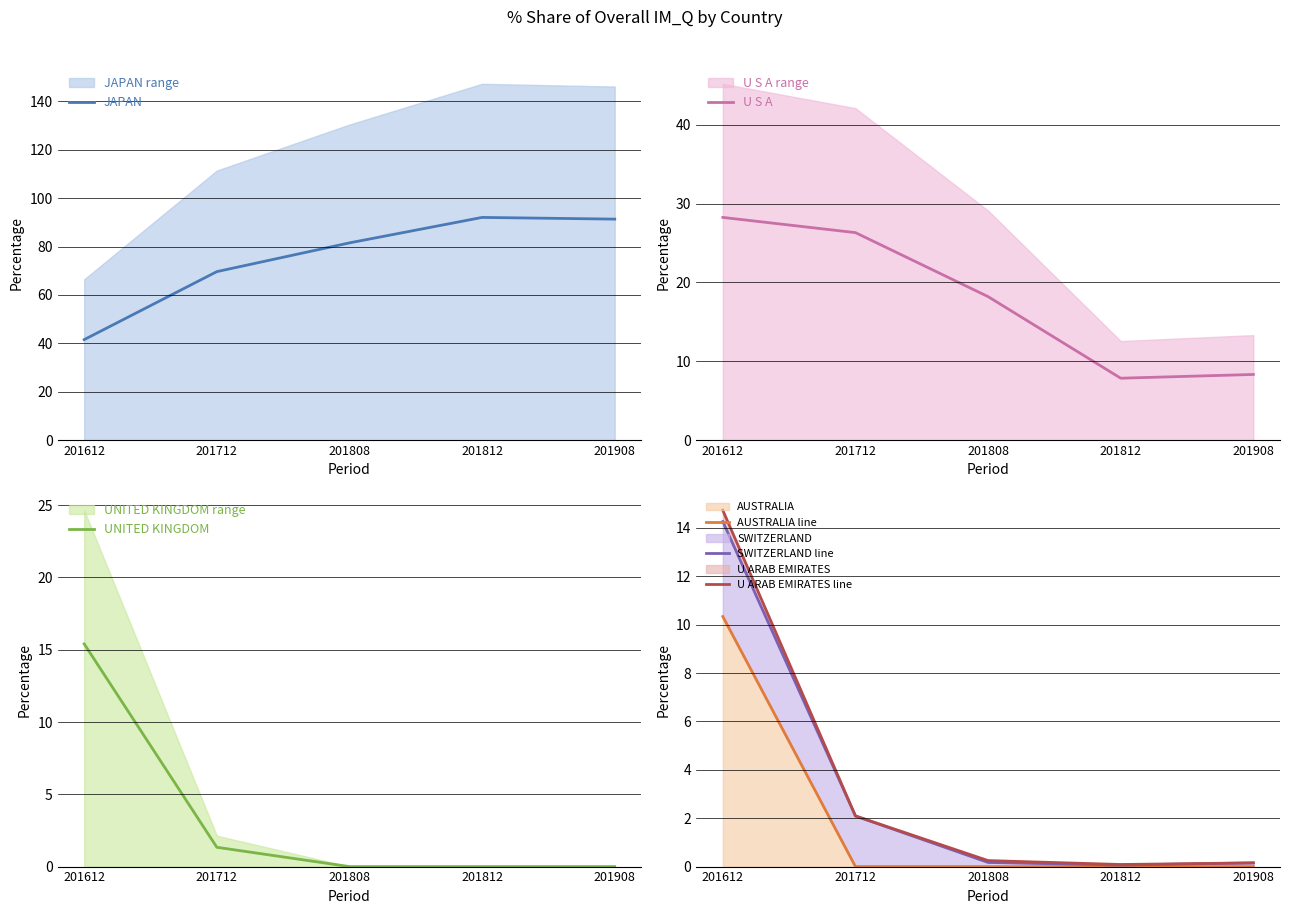

Reading left to right, extract all data points from this chart.

JAPAN: 201612=41.5	201712=69.6	201808=81.5	201812=92.1	201908=91.3
U S A: 201612=28.2	201712=26.3	201808=18.2	201812=7.8	201908=8.3
UNITED KINGDOM: 201612=15.4	201712=1.3	201808=0.0	201812=0.0	201908=0.0
AUSTRALIA line: 201612=10.3	201712=0.0	201808=0.0	201812=0.0	201908=0.0
SWITZERLAND line: 201612=14.3	201712=2.1	201808=0.2	201812=0.1	201908=0.2
U ARAB EMIRATES line: 201612=14.7	201712=2.1	201808=0.2	201812=0.1	201908=0.2